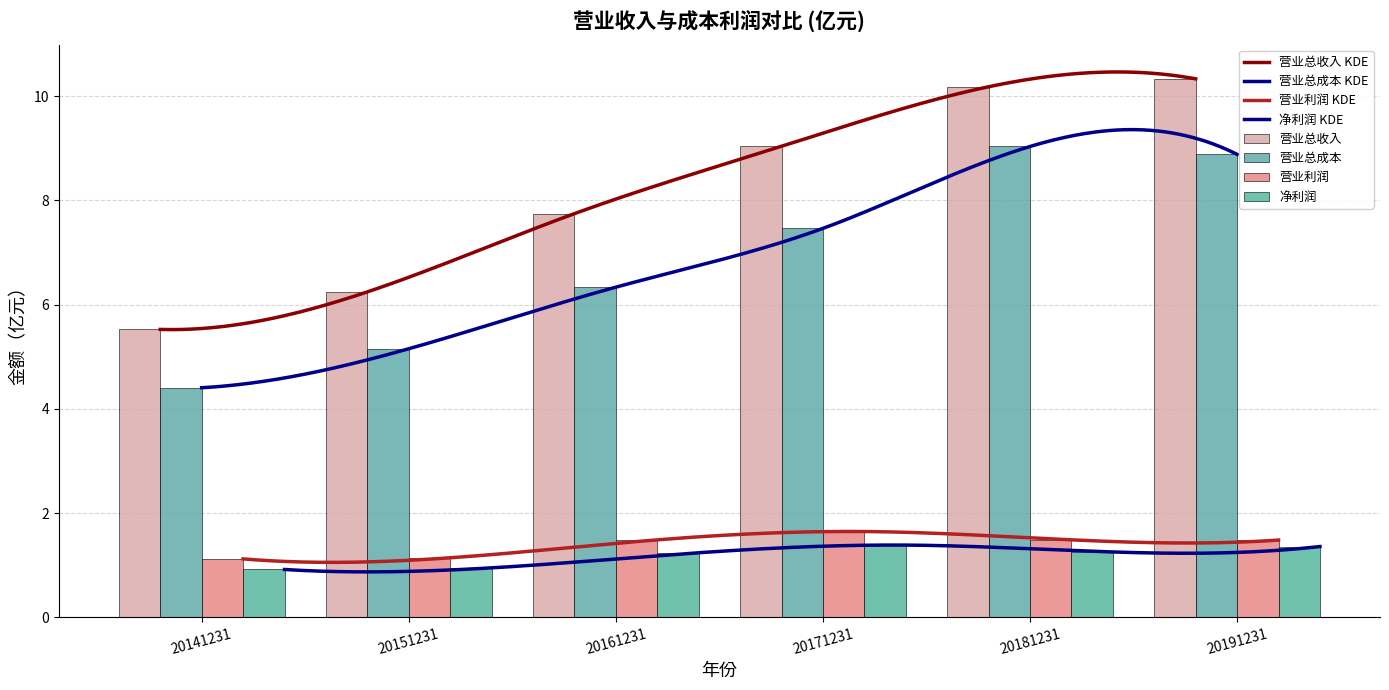

Where does the 营业总收入 series first go above 9?

20171231